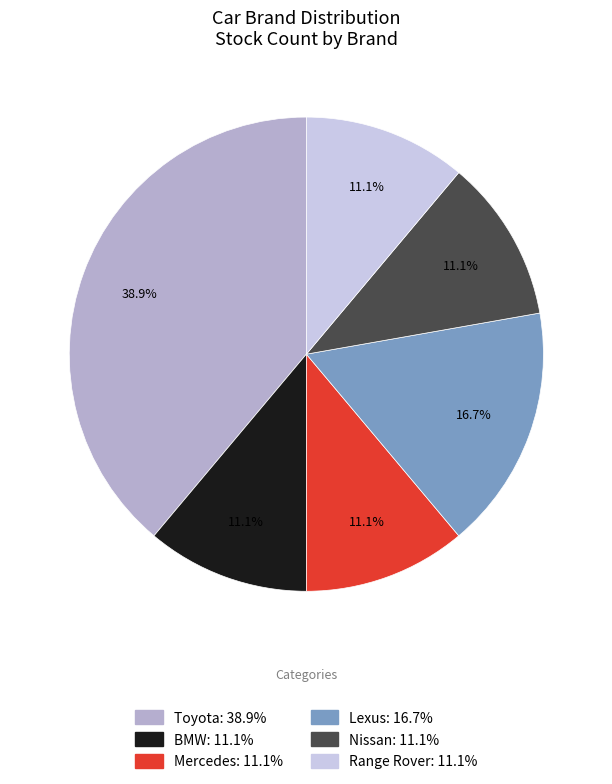

Count the number of slices in the pie.

6